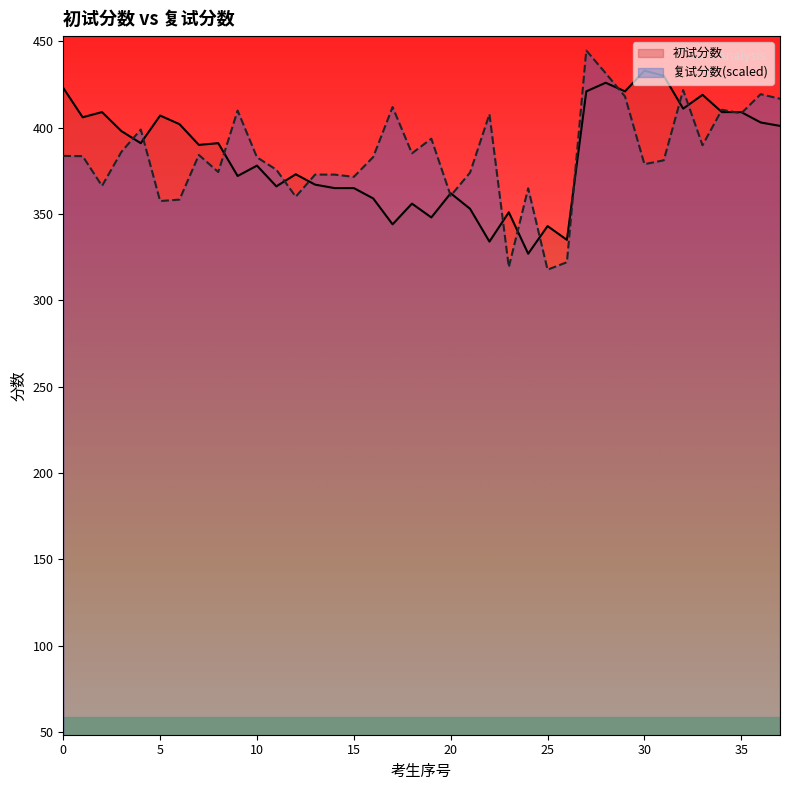

Is it true that 复试分数 equals 711.8 at 35?

False